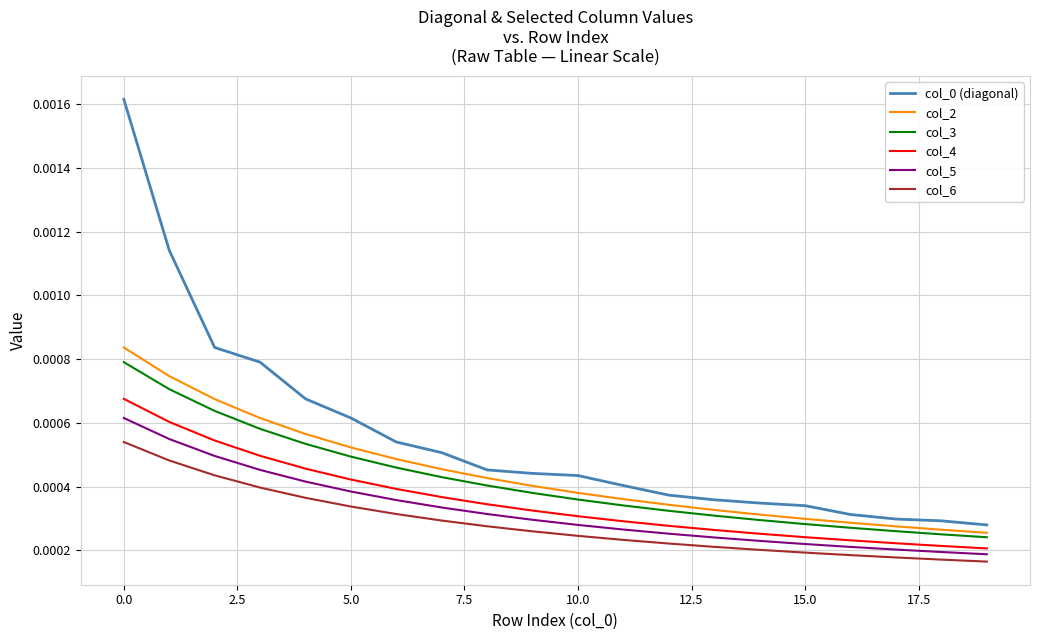

True or false: col_0 (diagonal) and col_4 cross at least once.

False